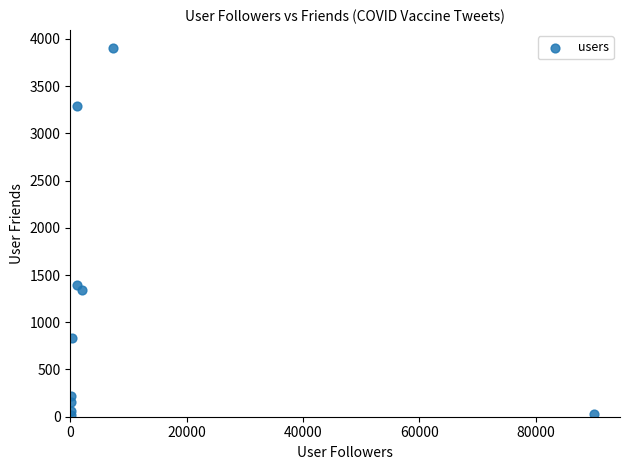

What Y value in the scatter plot is closest to 1956?

1393